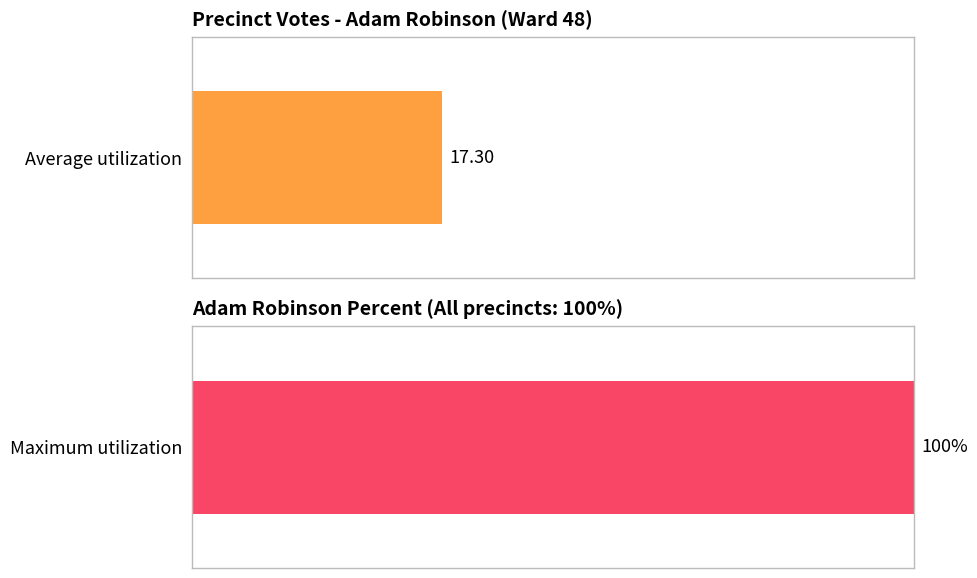

What is the value of the Maximum utilization bar at the 7th from the left?

100